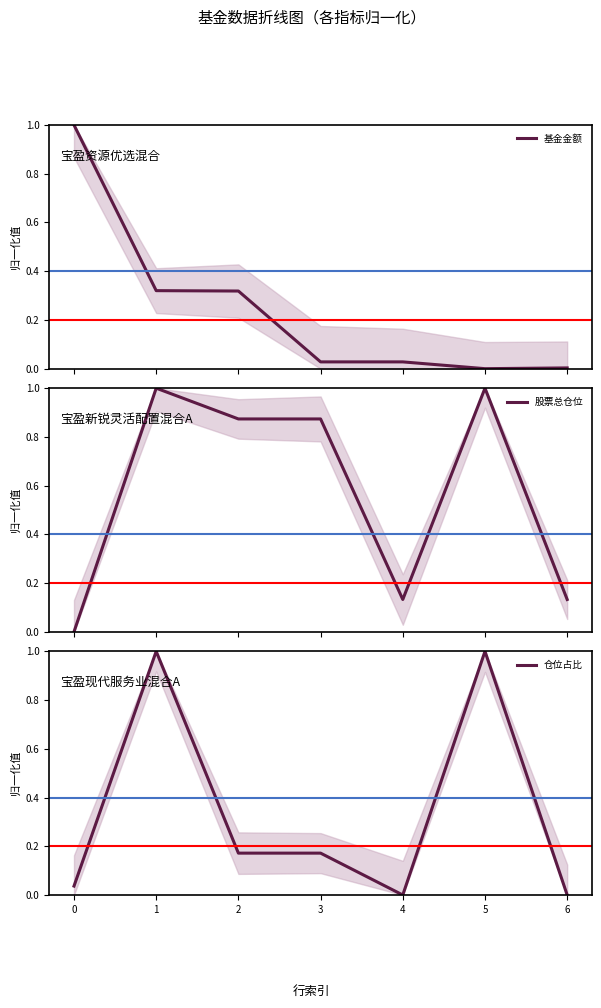

True or false: 基金金额 and 仓位占比 cross at least once.

True